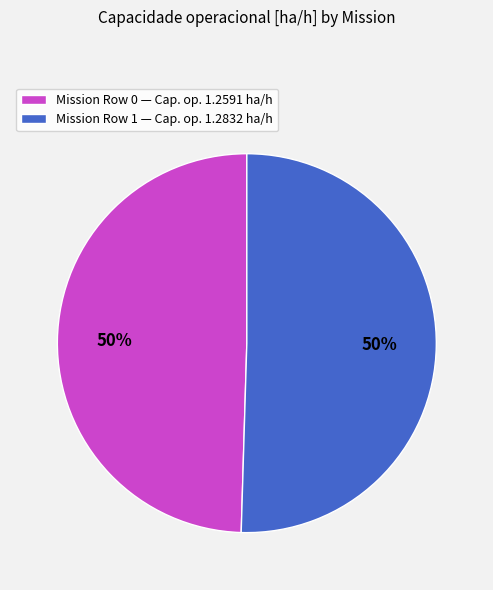

How many segments does this pie chart have?

2